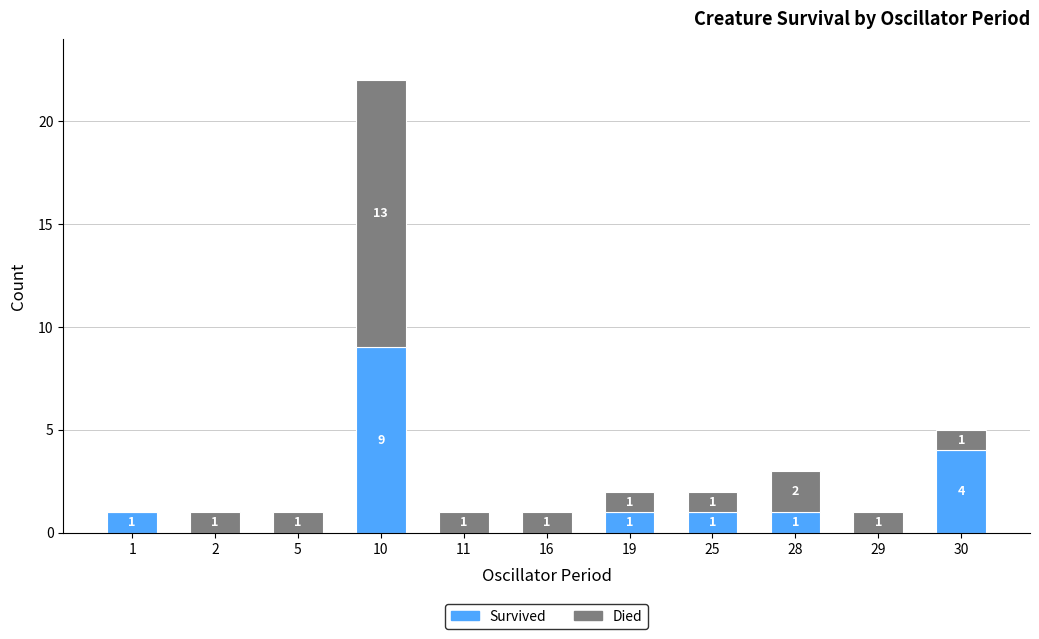

Where is Survived nearest to the value 4?

30